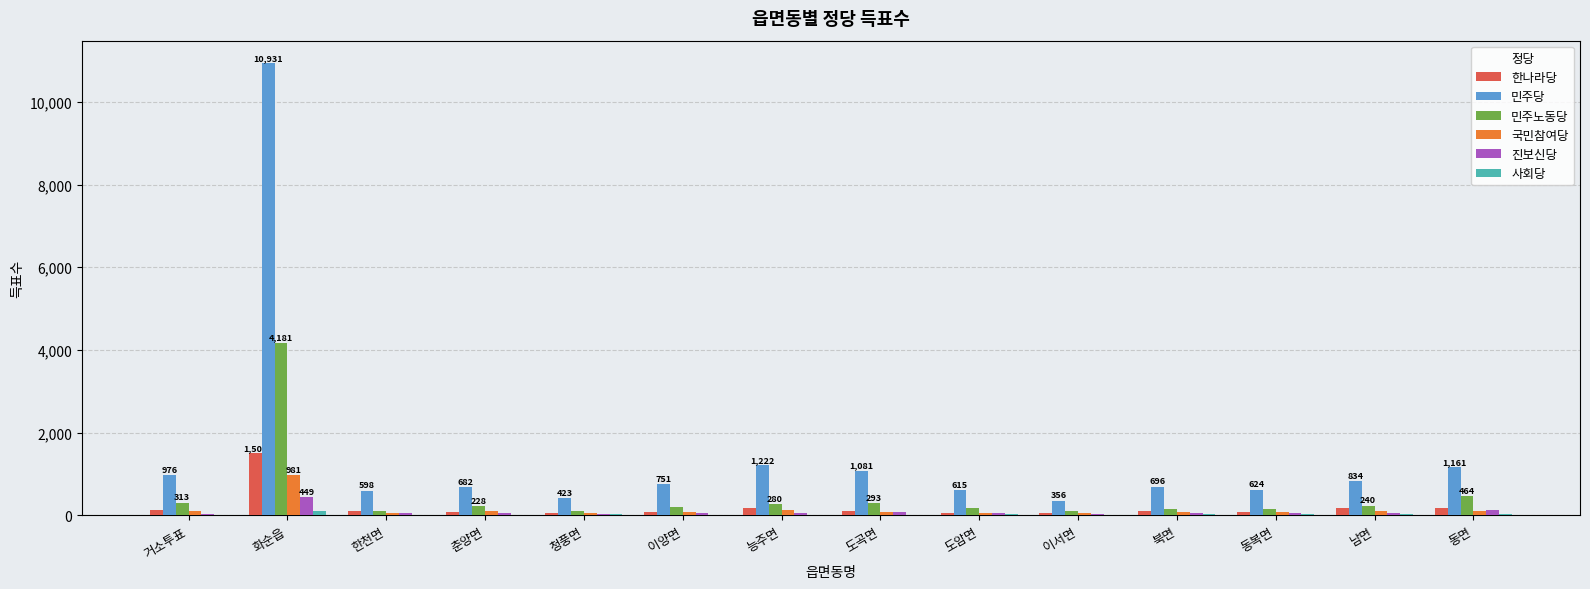

Which series has the largest total across all categories?

민주당